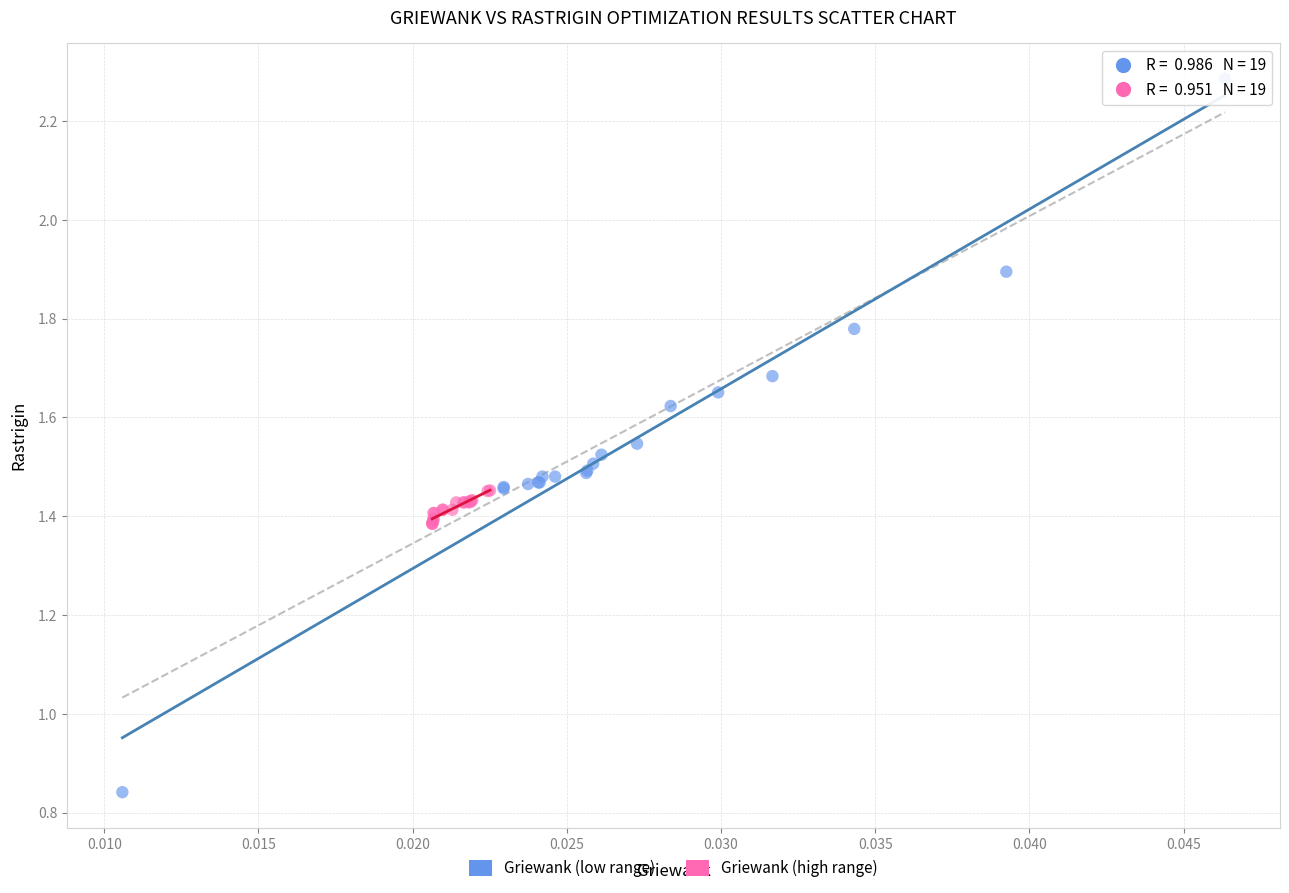

What are all the series names shown in the legend?

Griewank (low range), Griewank (high range)